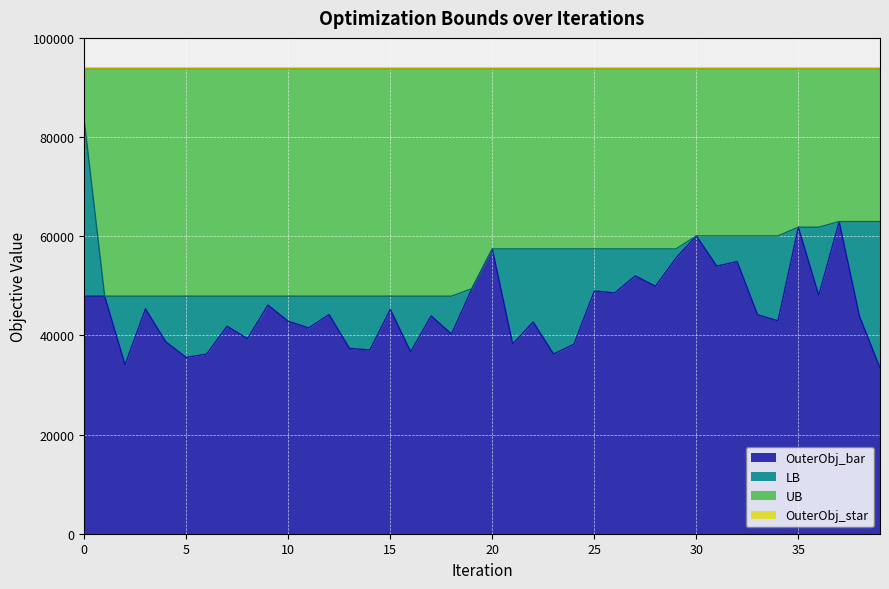

Is the value of LB at 12 greater than the value of OuterObj_bar at 1?

No